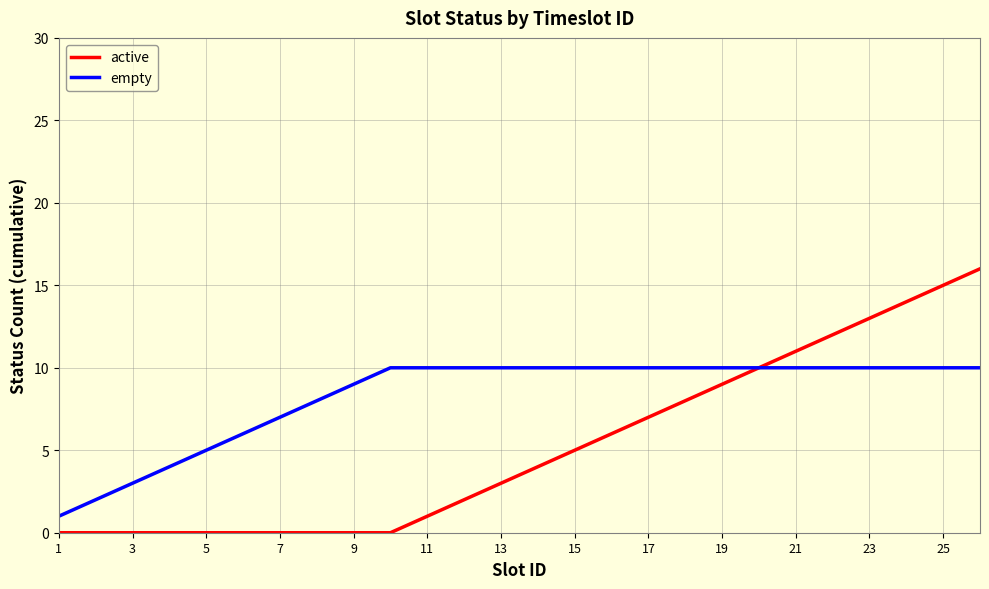

Which series has the largest range (max minus min)?

active